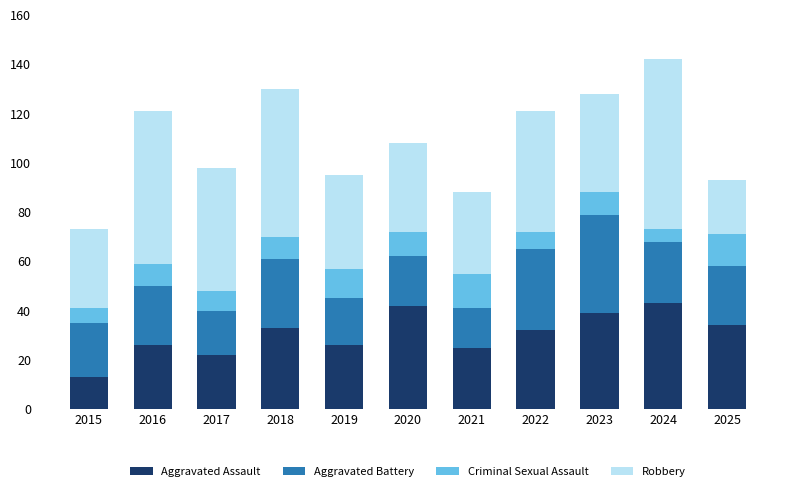

How many bars are there in total?

11